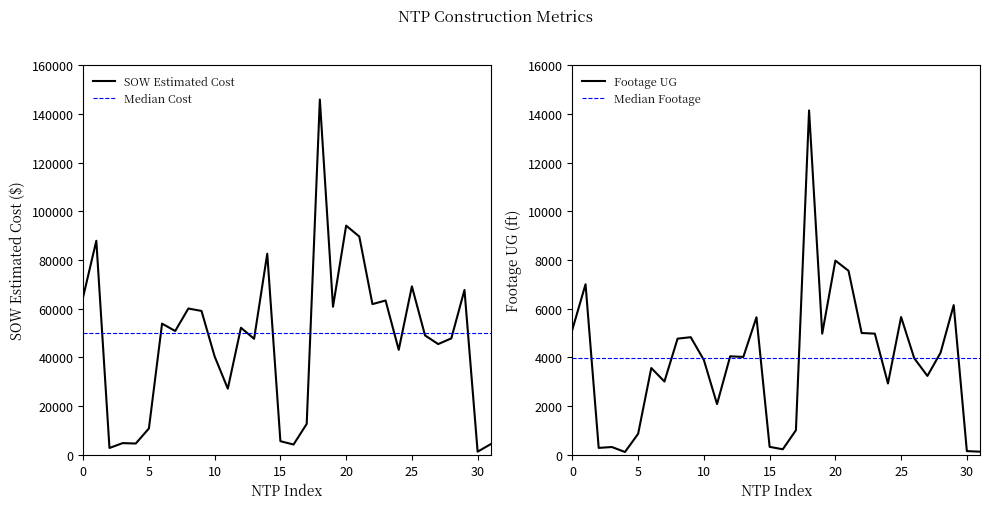

At how many categories does at least one series exceed 115899?

1